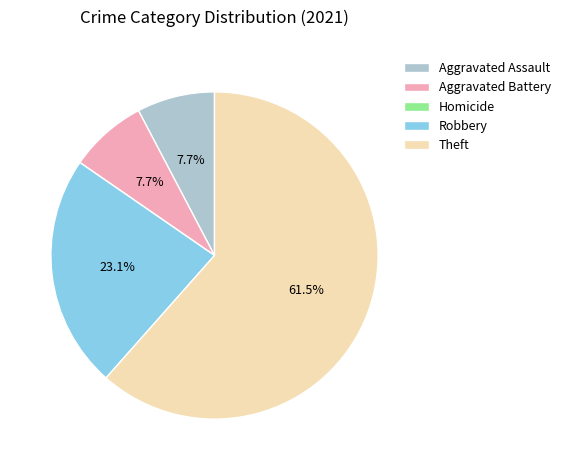

What is the majority slice?

Theft